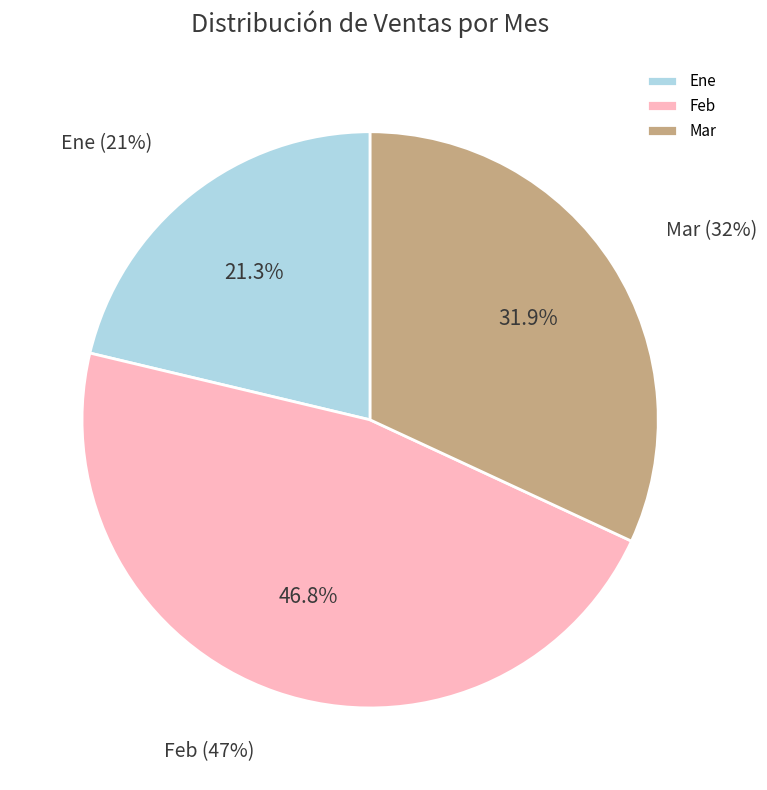

Approximately how many times larger is the value at Mar compared to Feb?

0.7